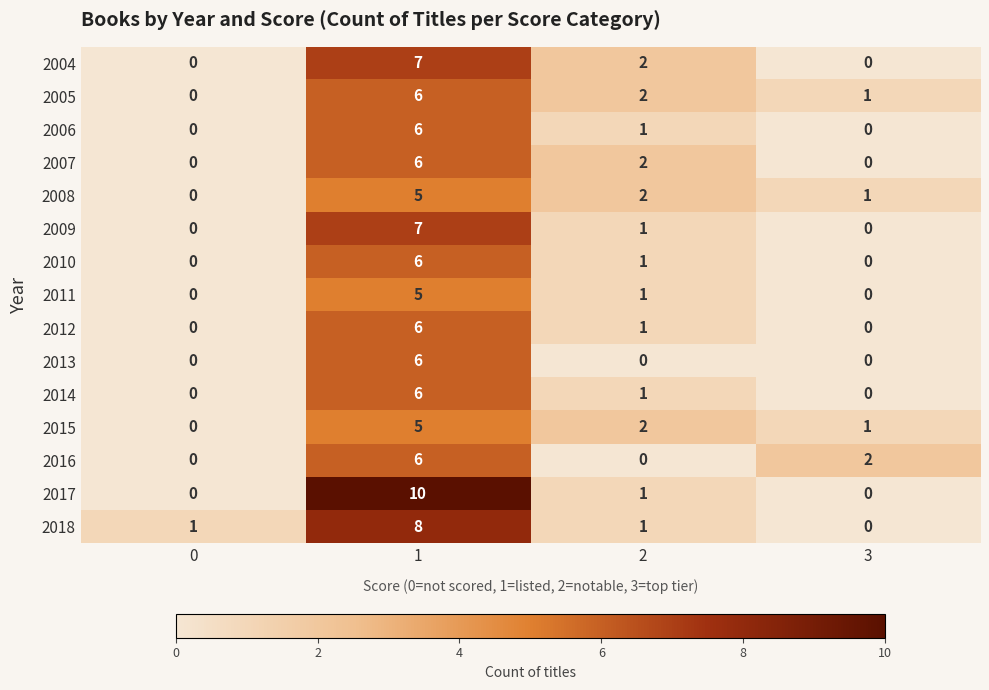

At how many categories does at least one series exceed 6?

1